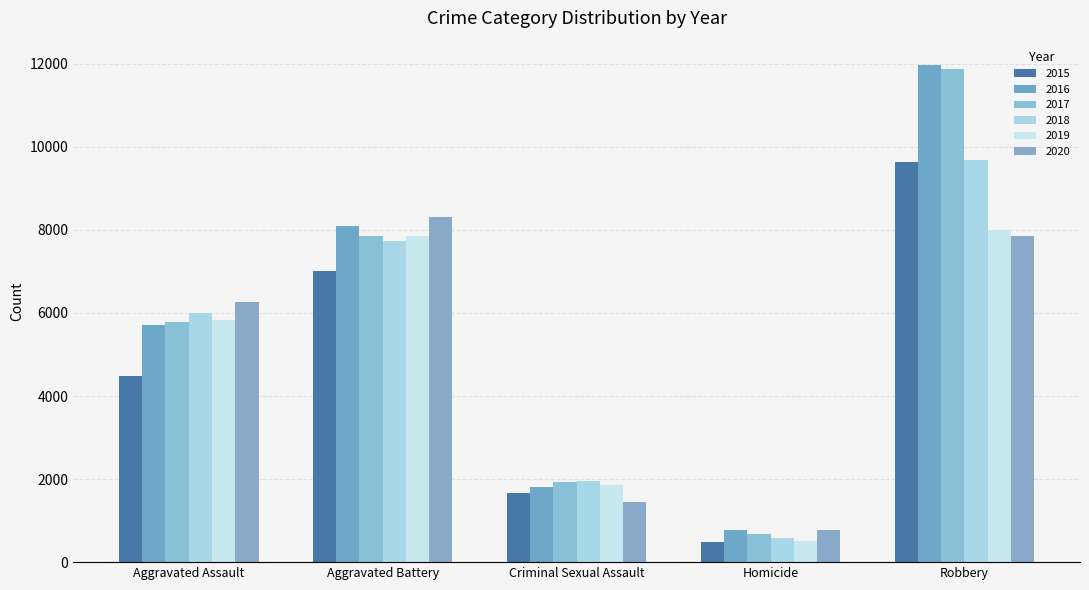

Between Aggravated Assault and Homicide, which series saw the biggest shift?

2020